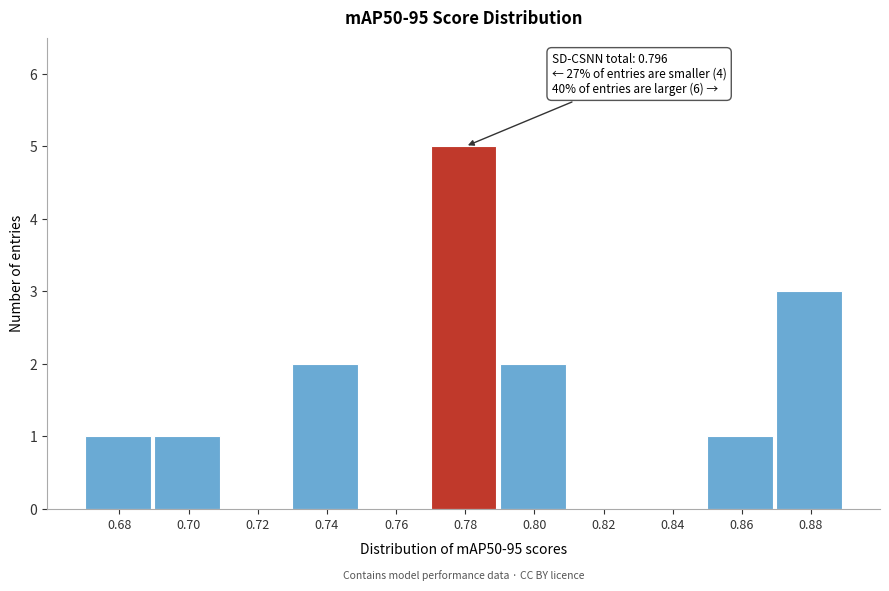

Reading right to left, what are all the values shown in this chart?

0.88=3	0.86=1	0.84=0	0.82=0	0.80=2	0.78=5	0.76=0	0.74=2	0.72=0	0.70=1	0.68=1